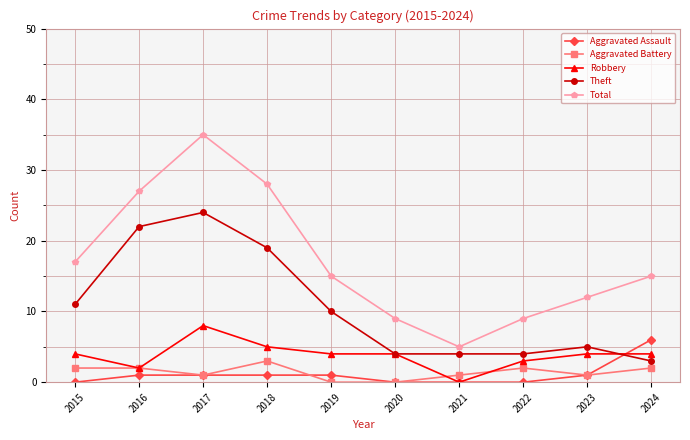

Reading right to left, list all the values displayed in this chart.

Aggravated Assault: 2024=6	2023=1	2022=0	2021=0	2020=0	2019=1	2018=1	2017=1	2016=1	2015=0
Aggravated Battery: 2024=2	2023=1	2022=2	2021=1	2020=0	2019=0	2018=3	2017=1	2016=2	2015=2
Robbery: 2024=4	2023=4	2022=3	2021=0	2020=4	2019=4	2018=5	2017=8	2016=2	2015=4
Theft: 2024=3	2023=5	2022=4	2021=4	2020=4	2019=10	2018=19	2017=24	2016=22	2015=11
Total: 2024=15	2023=12	2022=9	2021=5	2020=9	2019=15	2018=28	2017=35	2016=27	2015=17